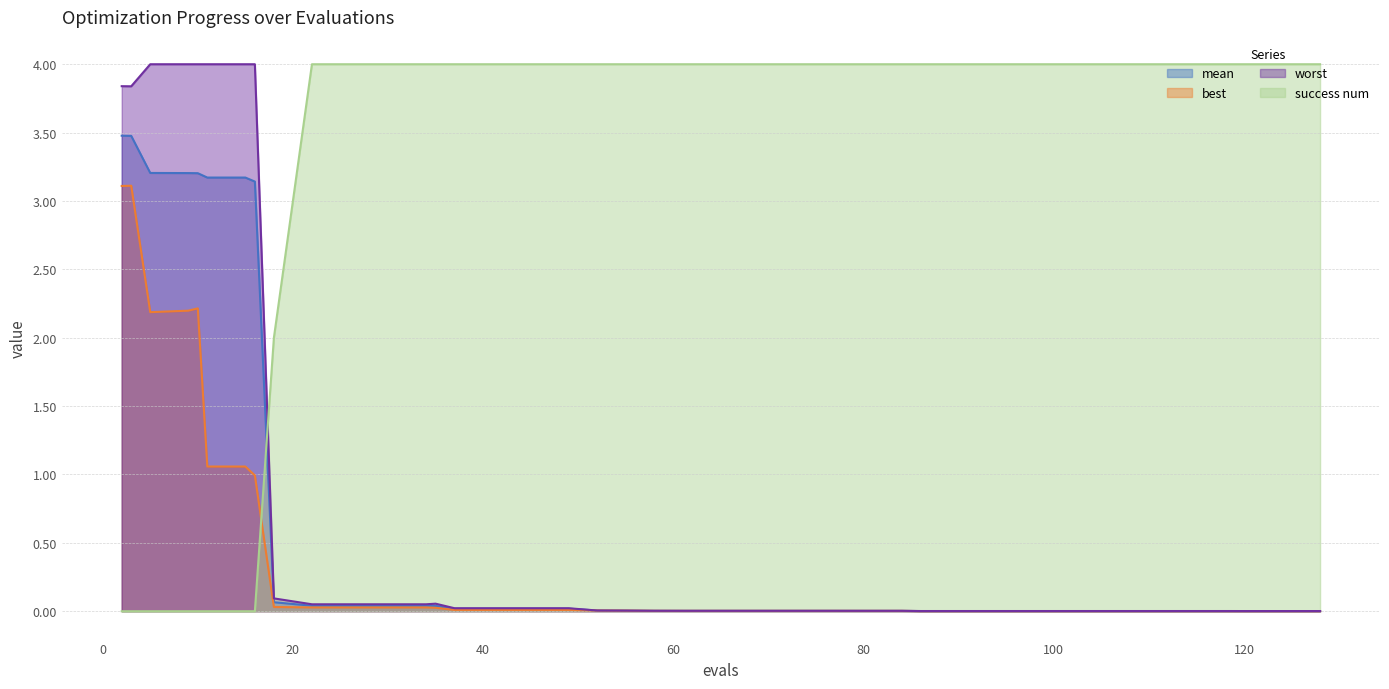

Reading left to right, what are all the values shown in this chart?

mean: 3.5	3.5	3.2	3.2	3.2	3.2	3.2	3.1	0.1	0.0	0.0	0.0	0.0	0.0	0.0	0.0	0.0	0.0	0.0	0.0	0.0	0.0	0.0	0.0	0.0	0.0	0.0	0.0	0.0	0.0	0.0	0.0	0.0	0.0	0.0	0.0	0.0	0.0	0.0	0.0
best: 3.1	3.1	2.2	2.2	2.2	1.1	1.1	1.0	0.0	0.0	0.0	0.0	0.0	0.0	0.0	0.0	0.0	0.0	0.0	0.0	0.0	0.0	0.0	0.0	0.0	0.0	0.0	0.0	0.0	0.0	0.0	0.0	0.0	0.0	0.0	0.0	0.0	0.0	0.0	0.0
worst: 3.8	3.8	4.0	4.0	4.0	4.0	4.0	4.0	0.1	0.1	0.1	0.1	0.1	0.1	0.0	0.0	0.0	0.0	0.0	0.0	0.0	0.0	0.0	0.0	0.0	0.0	0.0	0.0	0.0	0.0	0.0	0.0	0.0	0.0	0.0	0.0	0.0	0.0	0.0	0.0
success num: 0.0	0.0	0.0	0.0	0.0	0.0	0.0	0.0	2.0	4.0	4.0	4.0	4.0	4.0	4.0	4.0	4.0	4.0	4.0	4.0	4.0	4.0	4.0	4.0	4.0	4.0	4.0	4.0	4.0	4.0	4.0	4.0	4.0	4.0	4.0	4.0	4.0	4.0	4.0	4.0